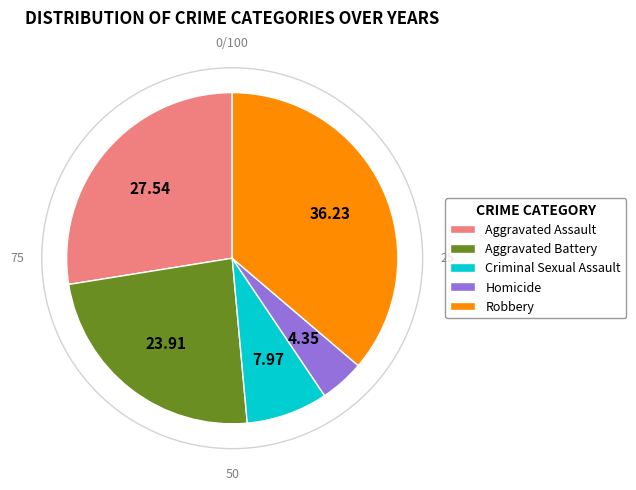

What is the largest slice in the pie chart?

Robbery